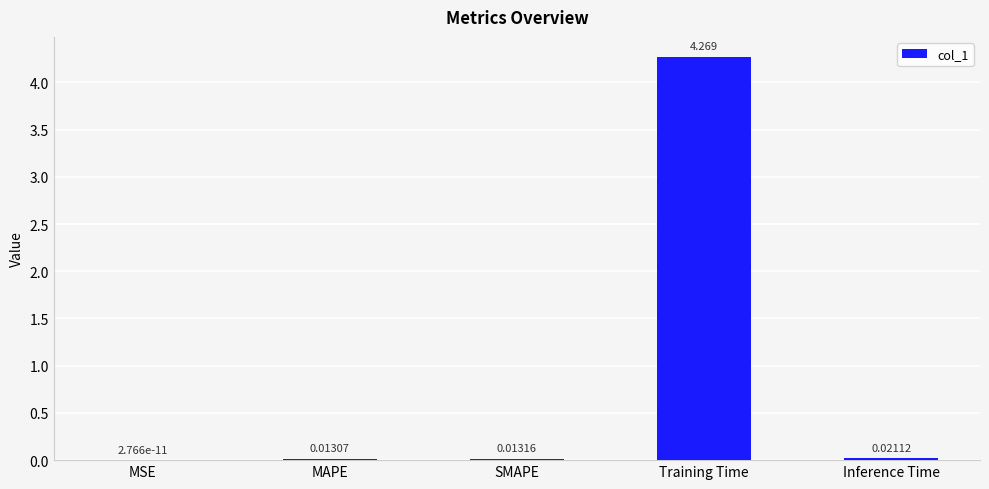

Where is the data nearest to the value 2?

Inference Time